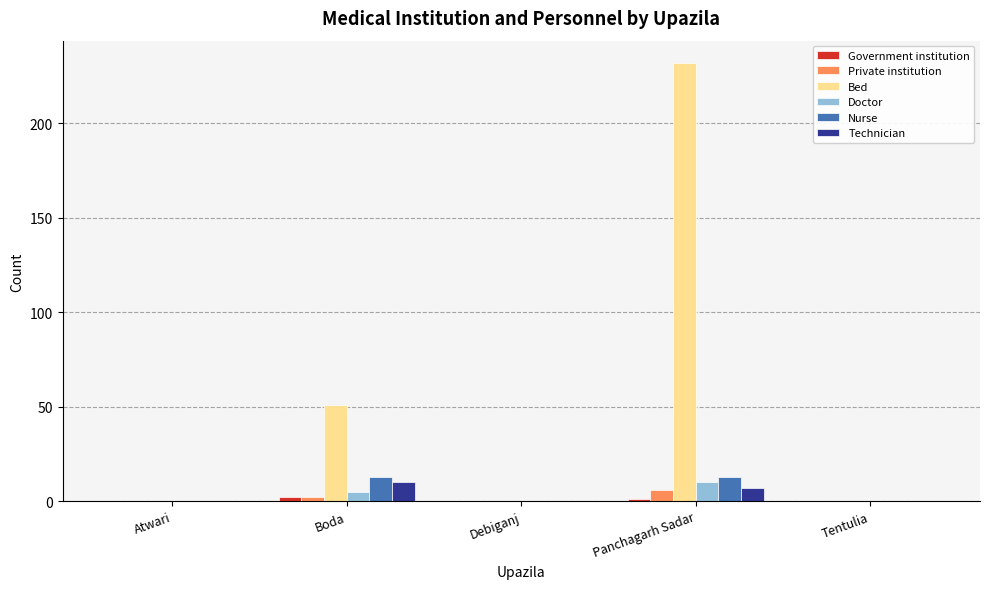

Count the number of data series in this chart.

6